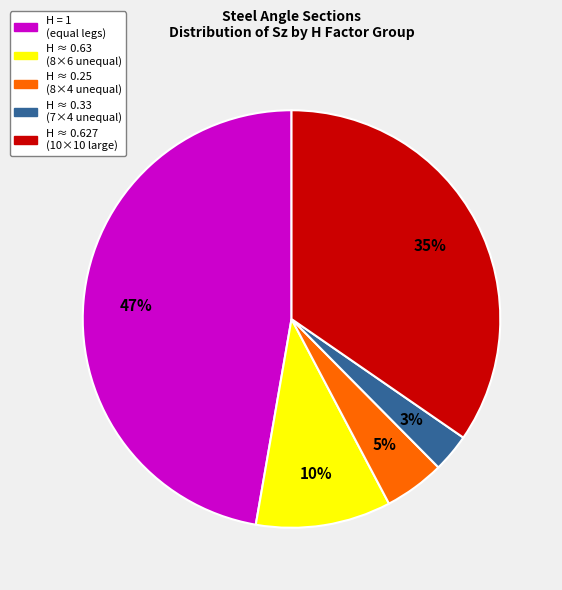

Count the number of slices in the pie.

5